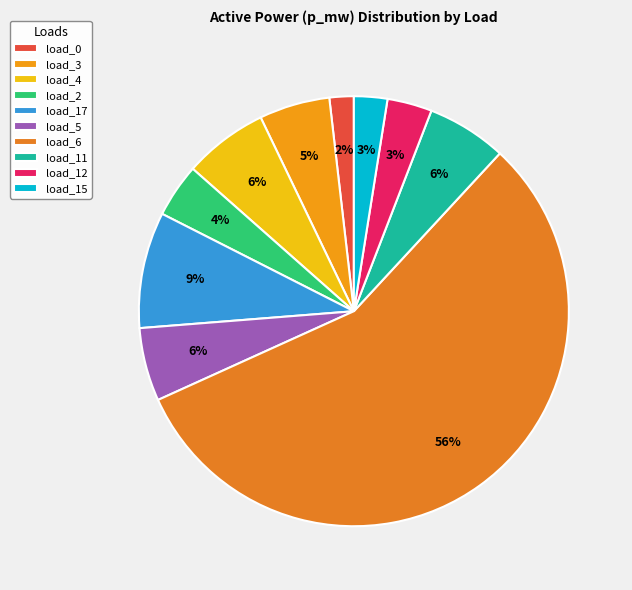

Which slice is the smallest?

LV_1086-16_0_3_load_0